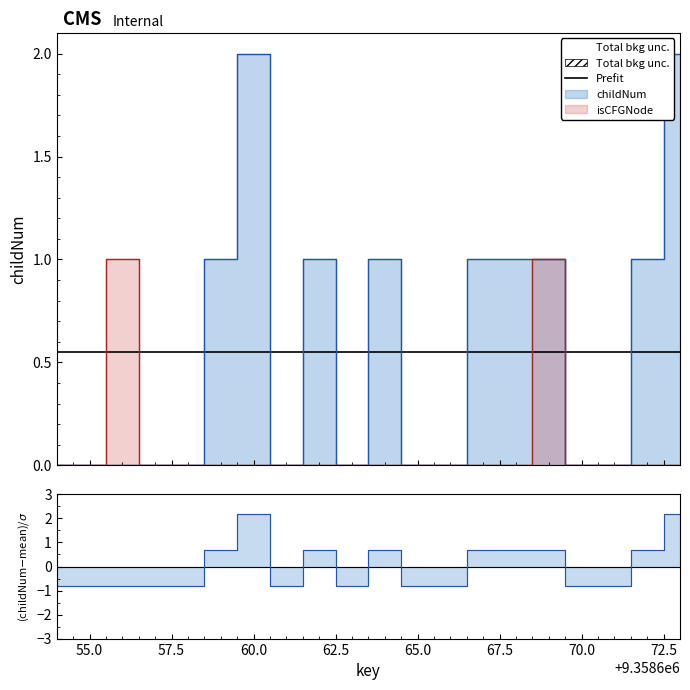

List the series in order of their peak value, highest first.

childNum, isCFGNode_numeric